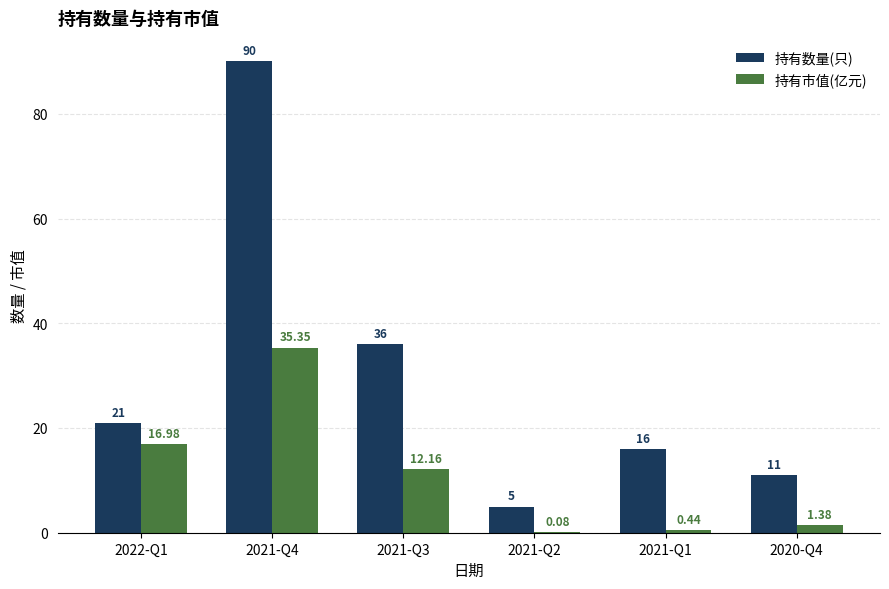

Which series changed the most between 2021-Q4 and 2021-Q3?

持有数量(只)